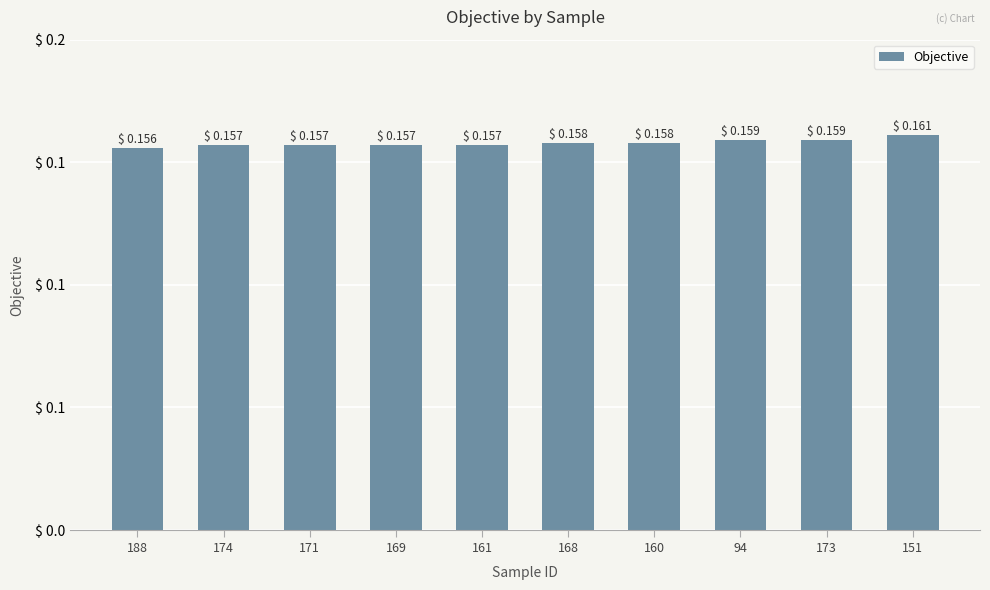

What is the minimum value shown in the chart?

0.2